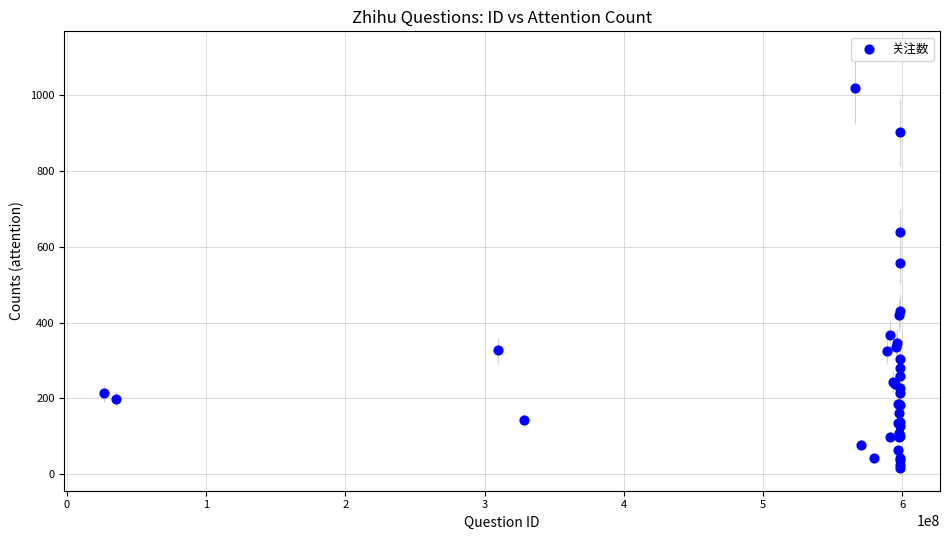

What Y value in the scatter plot is closest to 518?

558